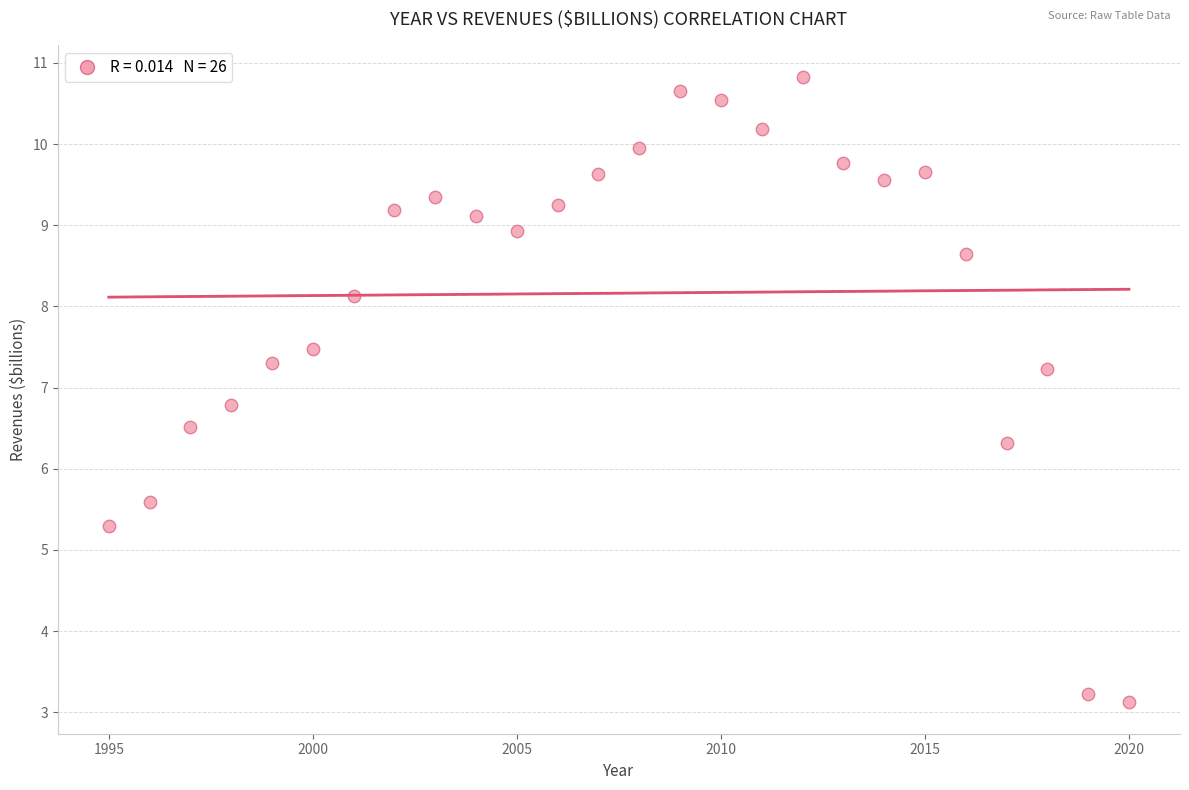

What Y value in the scatter plot is closest to 6?

6.3